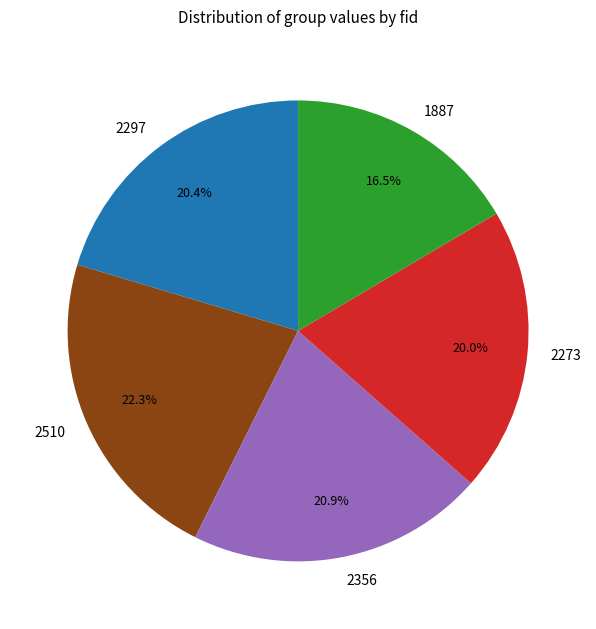

Does any single category account for the majority?

No